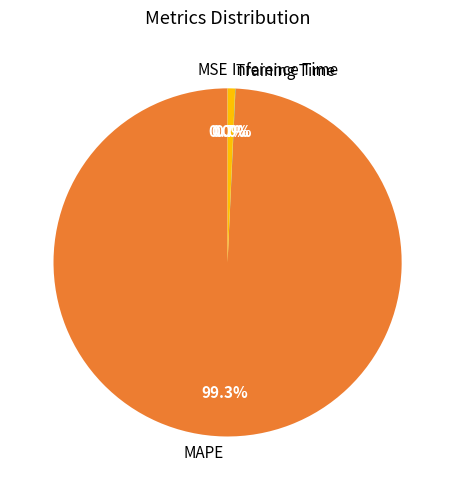

What portion of the pie excludes MAPE?

0.7%